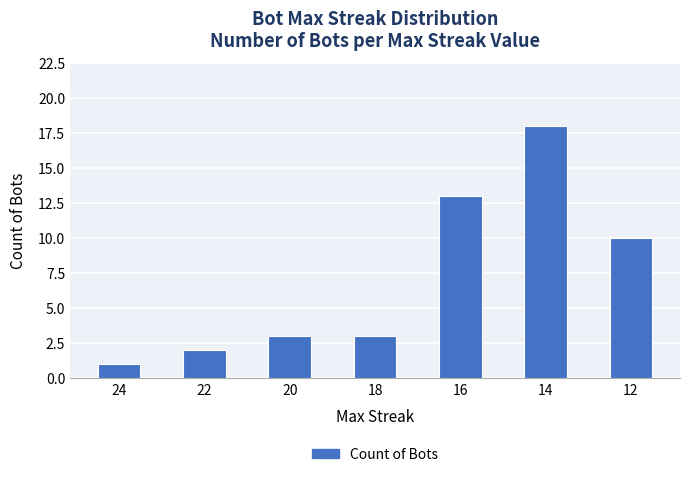

True or false: the data shows 4 at 18.

False